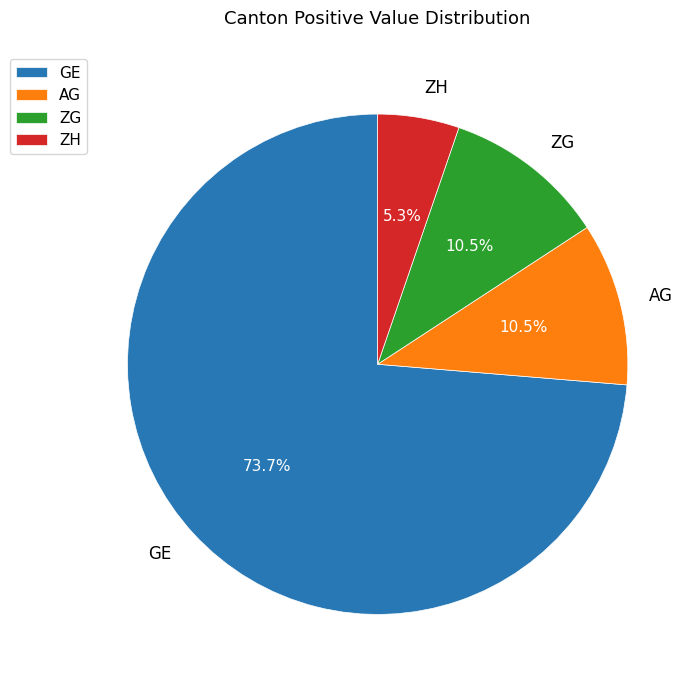

To the nearest percent, what is the difference between the largest and smallest slice percentages?

68%